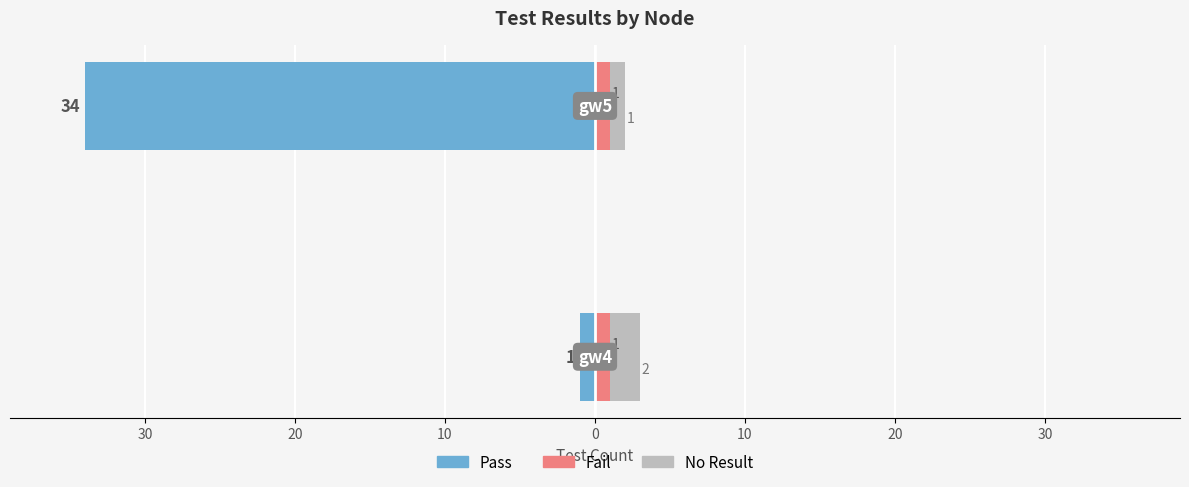

The Fail series shows 0.2 at 40. True or false?

False